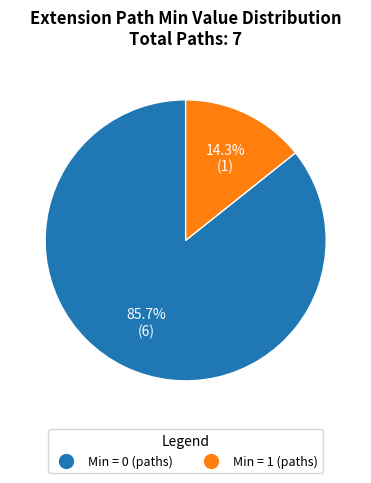

Is there a majority slice in this chart?

Yes